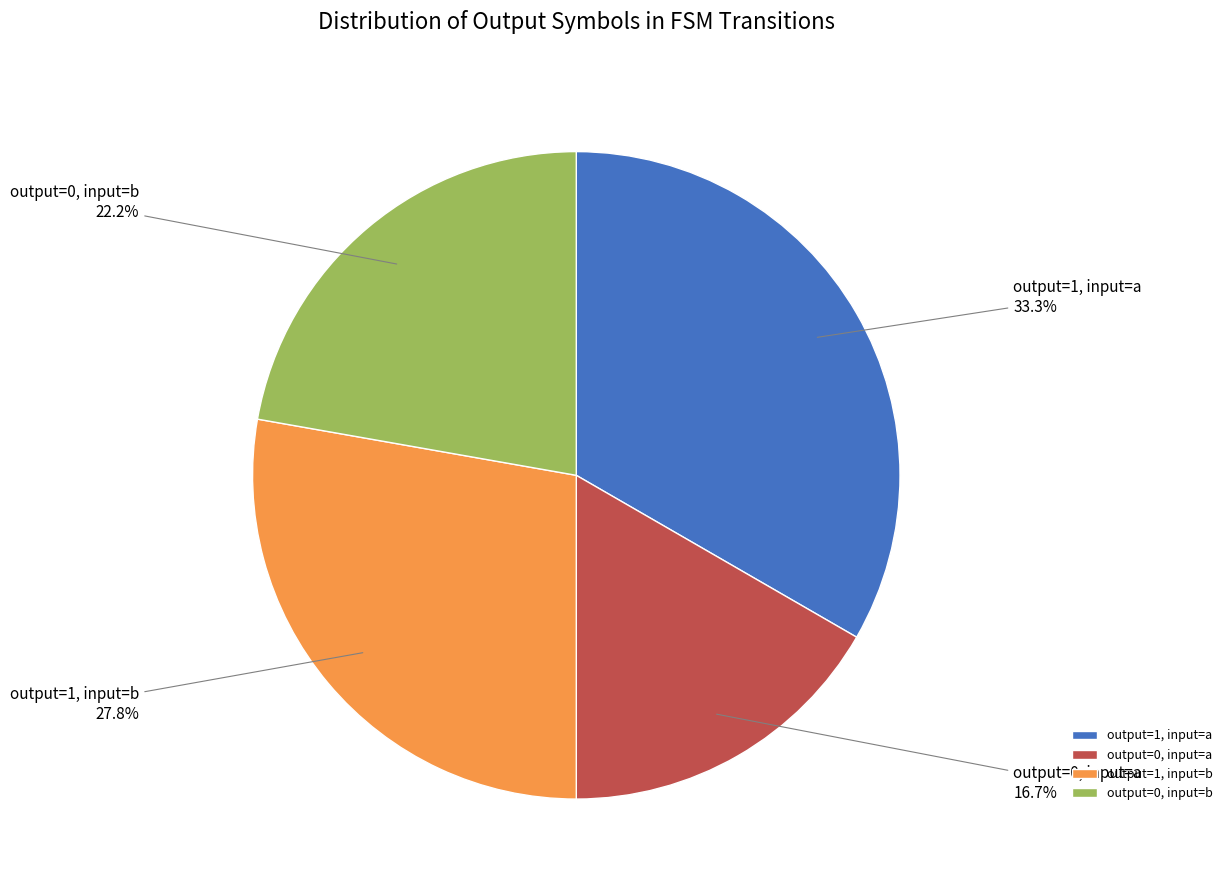

Is the sum of output=1, input=a and output=1, input=b greater than half?

Yes